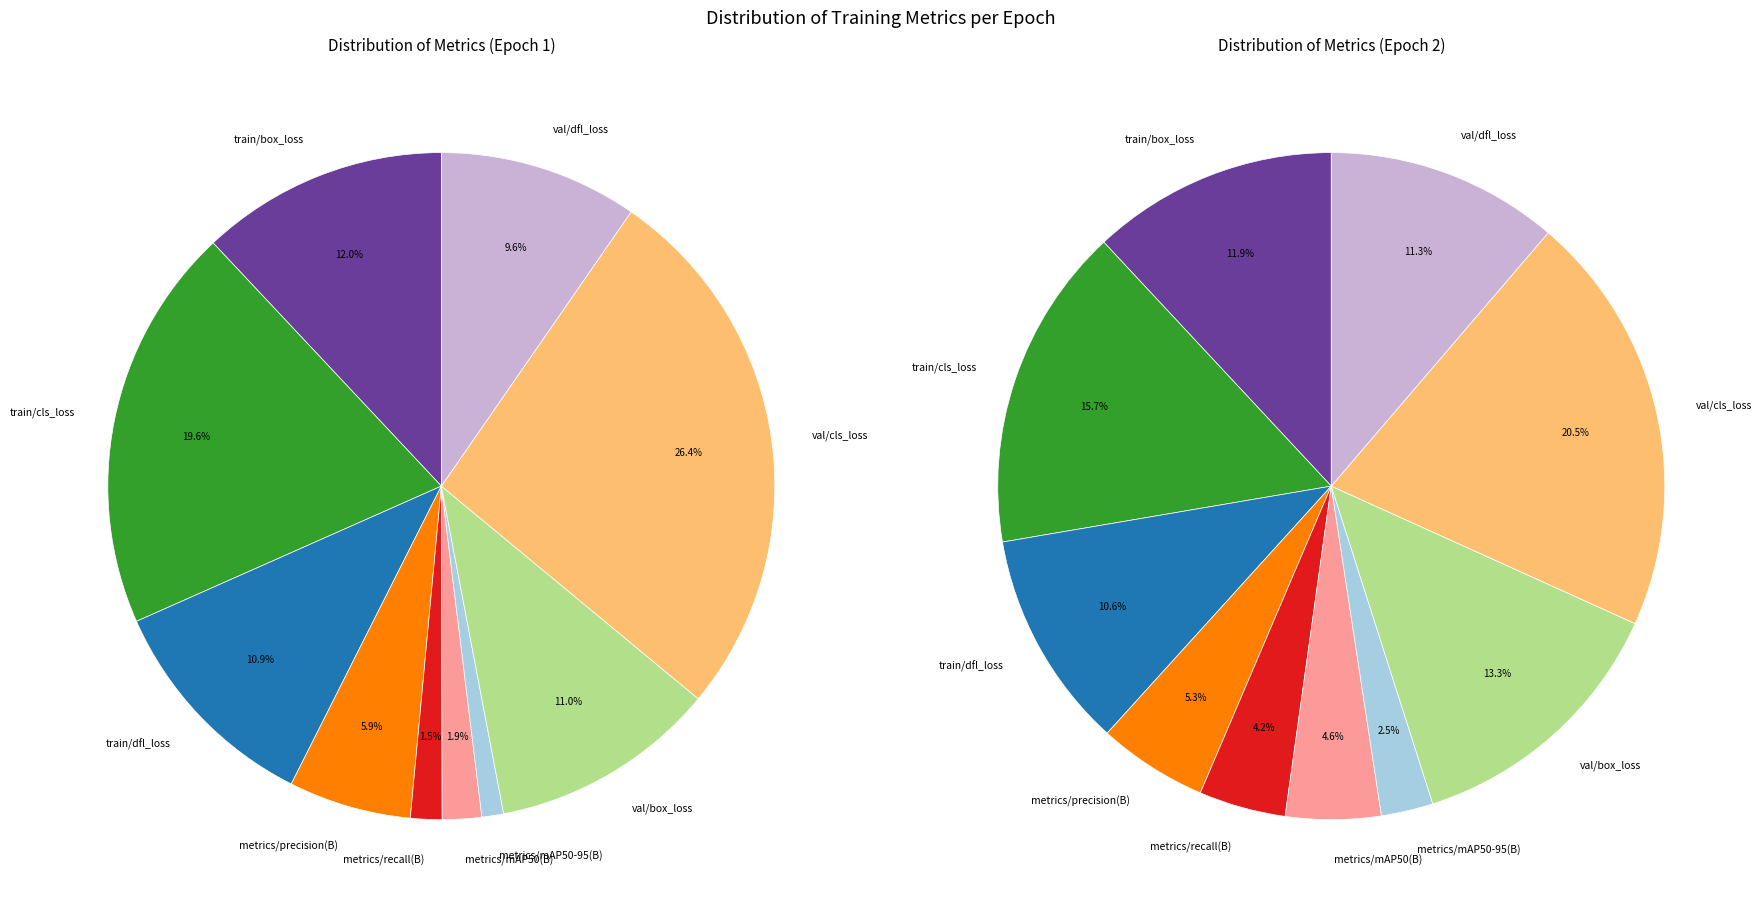

Is val/dfl_loss the majority of the pie?

No